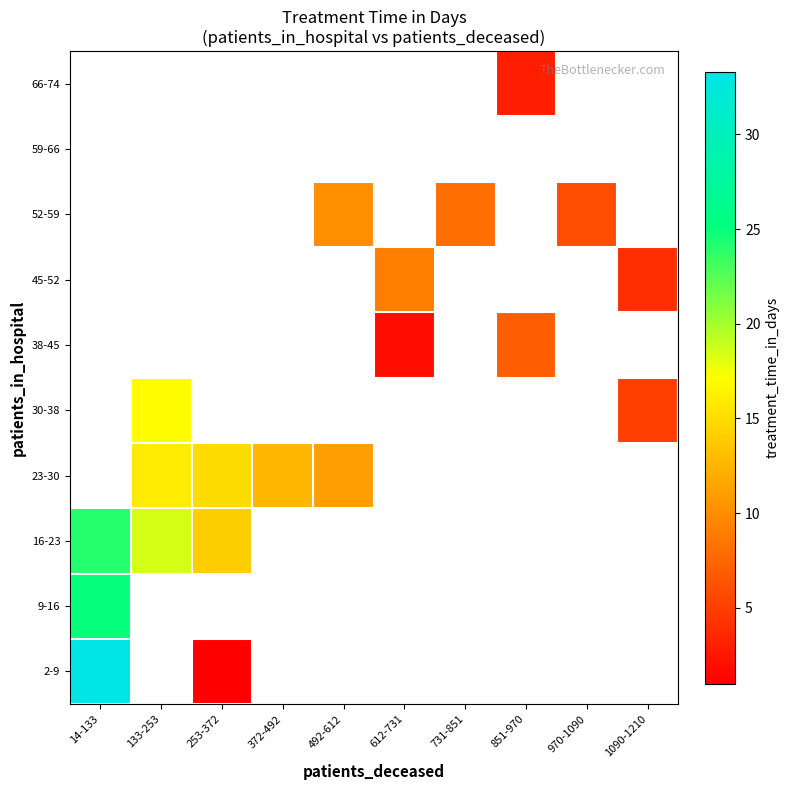

List the series in order of their overall mean, highest first.

2-9, 9-16, 16-23, 23-30, 30-38, 38-45, 45-52, 52-59, 59-66, 66-74